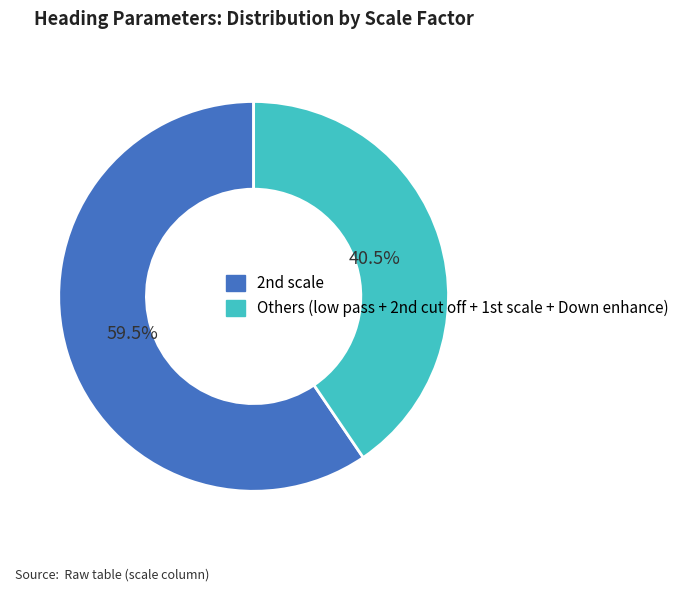

Count the number of slices in the pie.

2